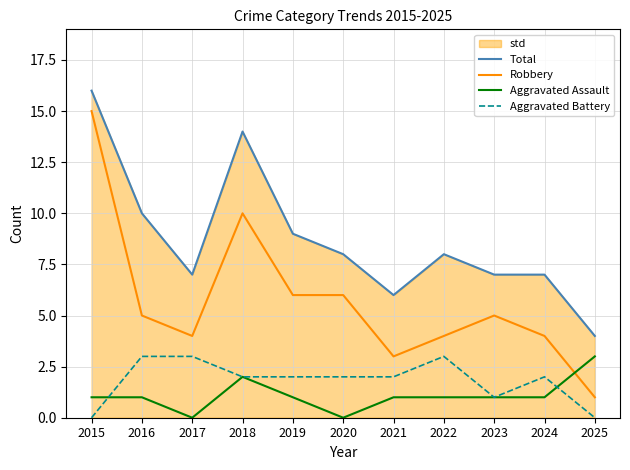

Between 2023 and 2024, which is larger?

2023